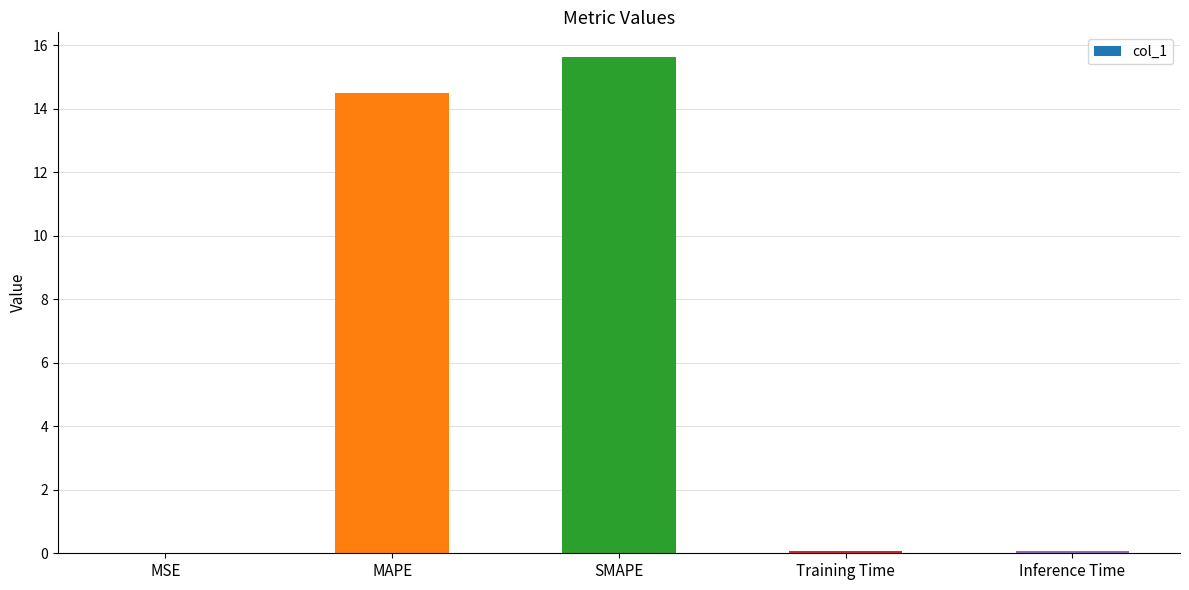

Which has a higher value, MAPE or SMAPE?

SMAPE